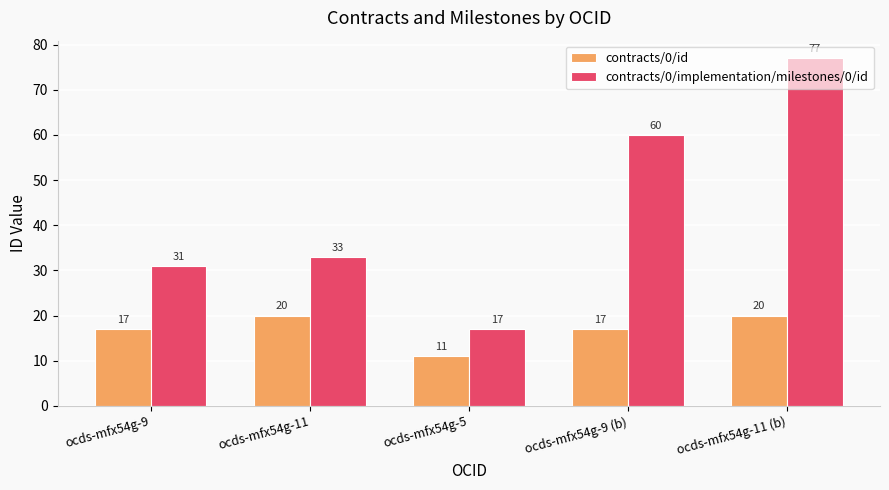

At ocds-mfx54g-5, list the series in order from largest to smallest.

contracts/0/implementation/milestones/0/id, contracts/0/id